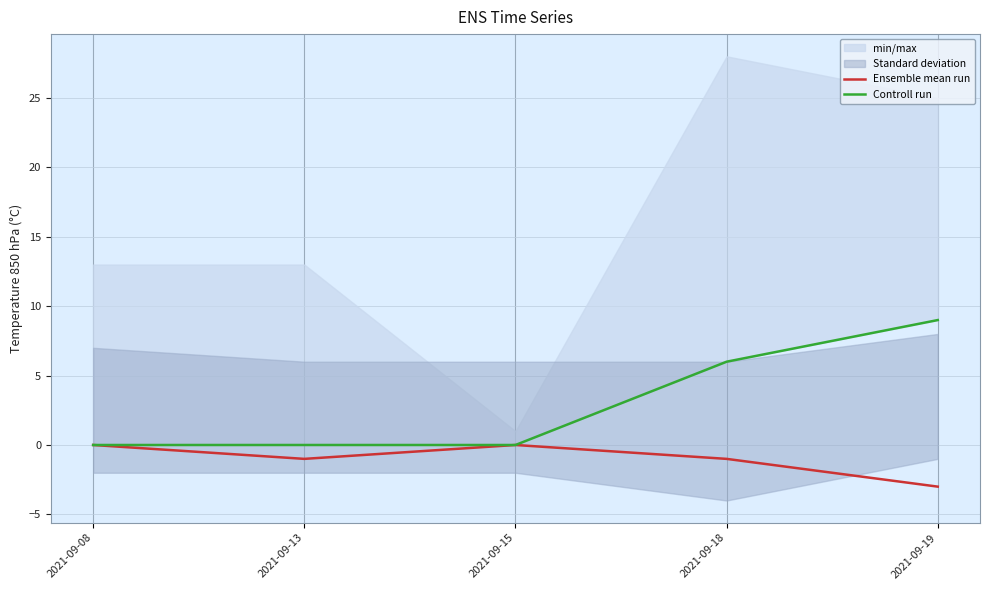

Is it true that Controll run equals 9 at 2021-09-18?

False